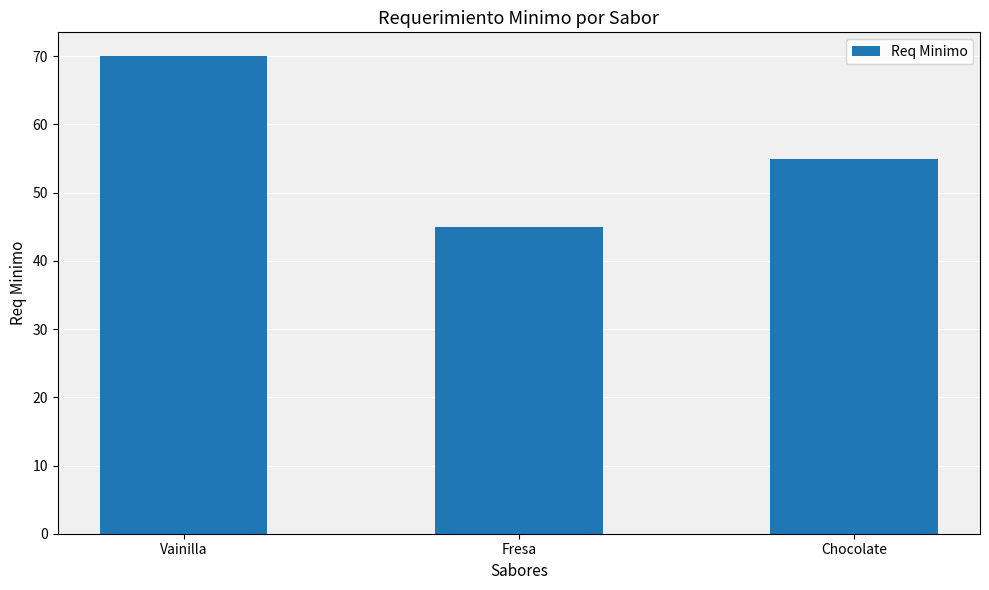

What is the label of the 1st bar from the right?

Chocolate